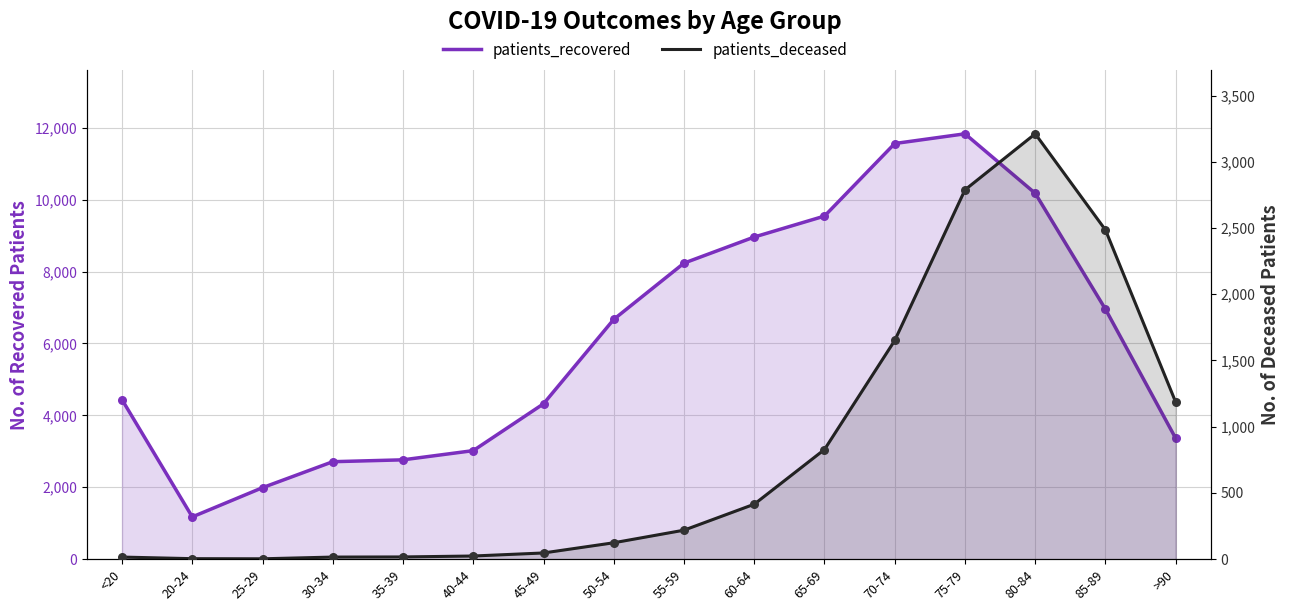

Which series reaches the maximum Y coordinate?

patients_recovered